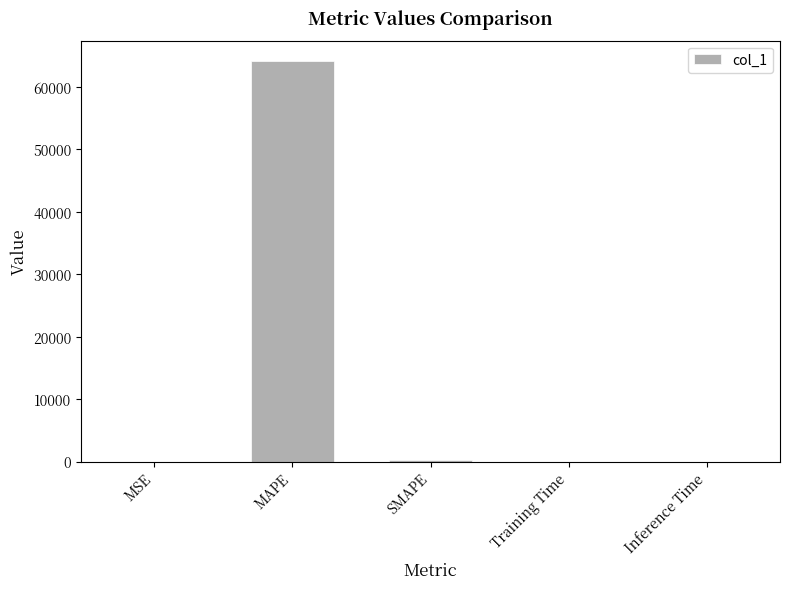

True or false: the data shows 0.0 at Training Time.

True